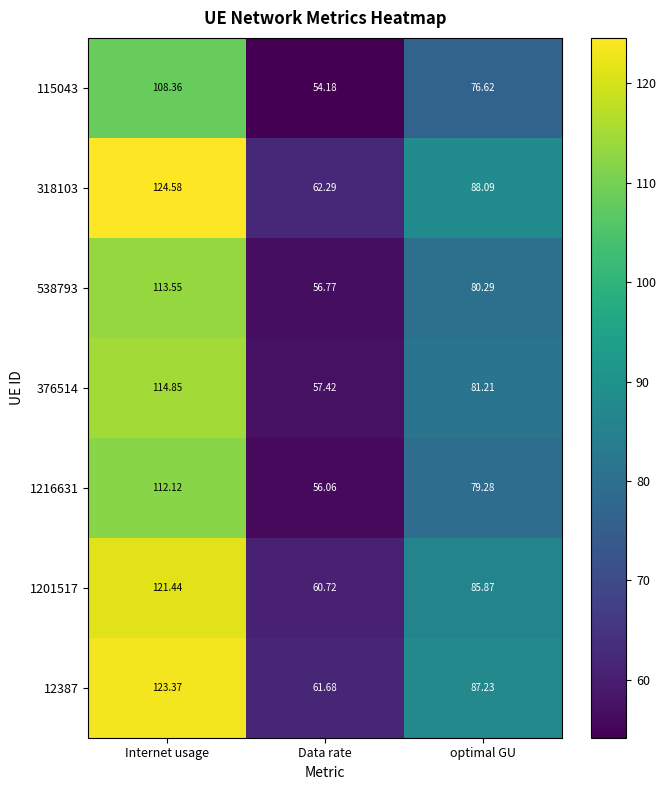

Which series has the widest spread of values?

318103